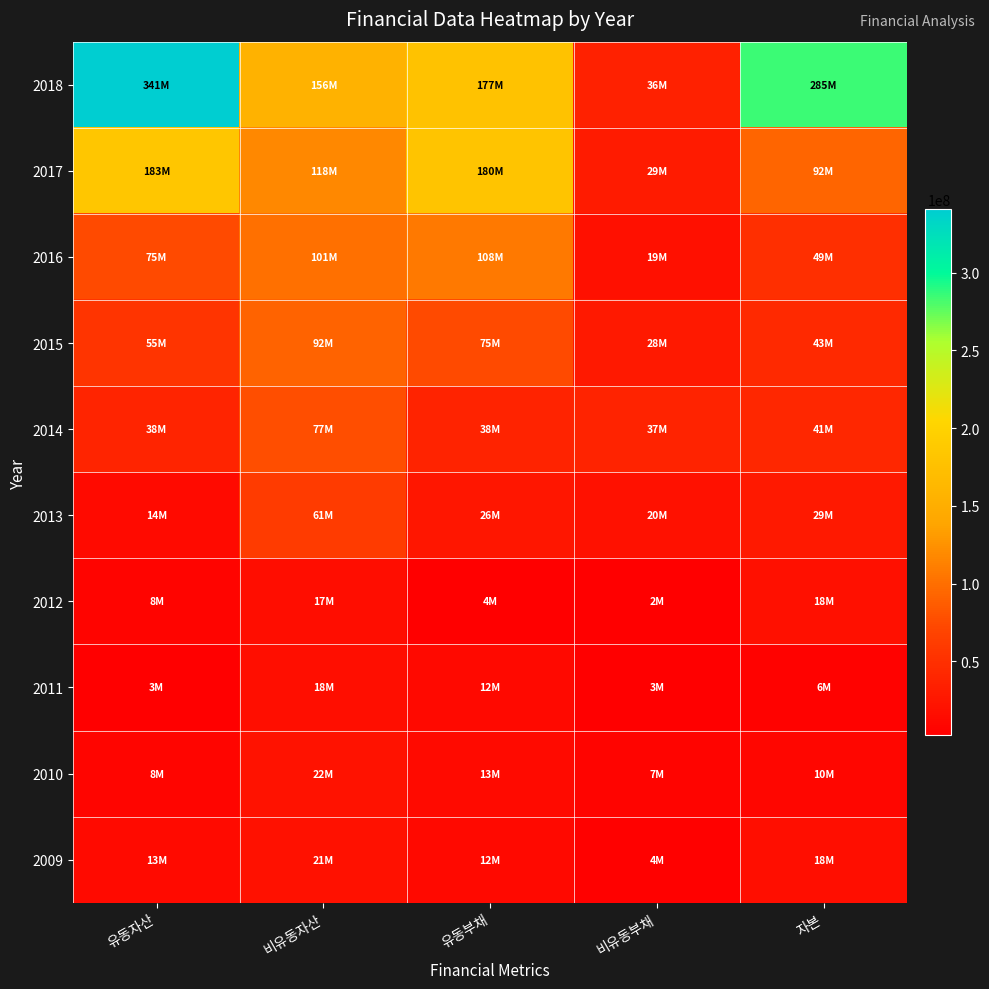

Rank the series at 유동자산 from lowest to highest value.

2011, 2012, 2010, 2009, 2013, 2014, 2015, 2016, 2017, 2018